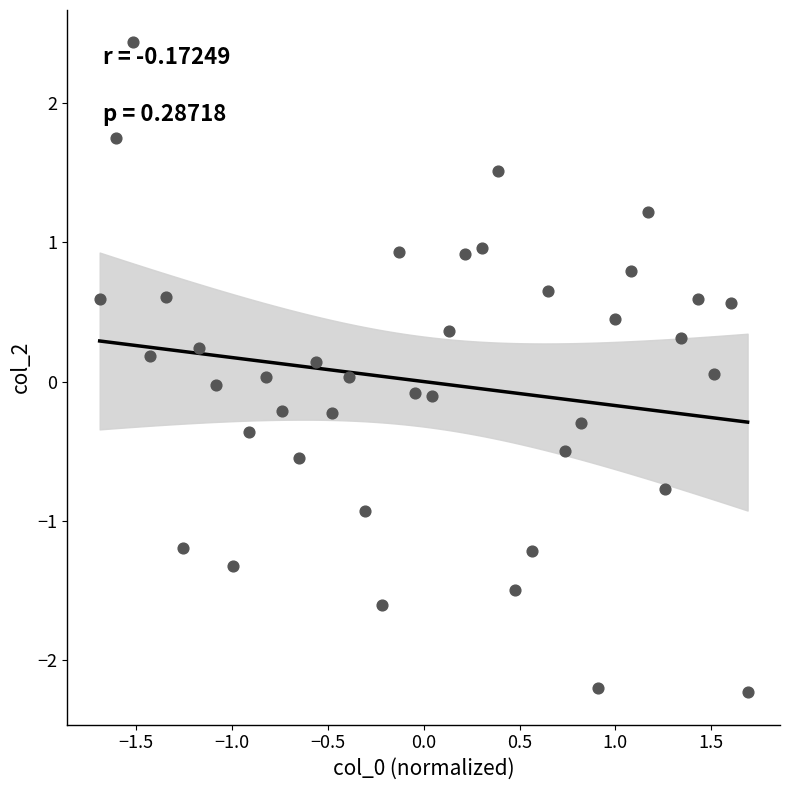

What is the range of X values (max minus min)?

3.4